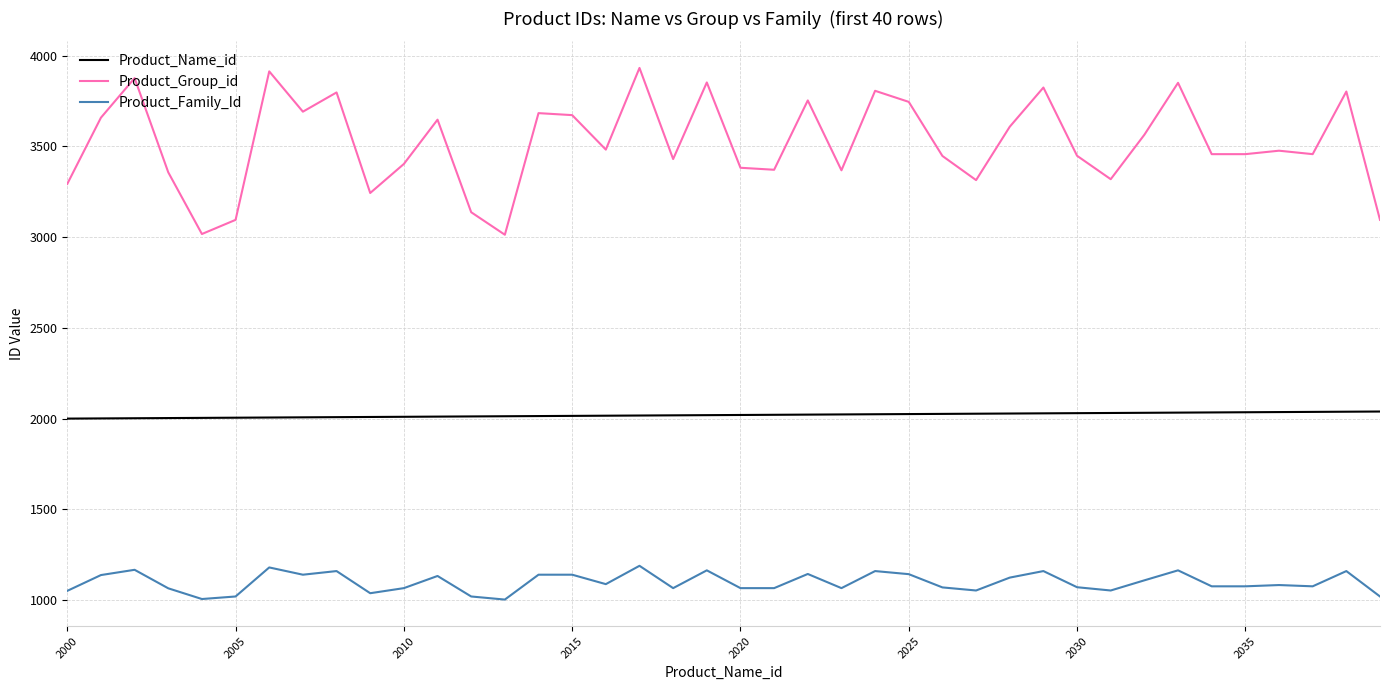

What are all the series names shown in the legend?

Product_Name_id, Product_Group_id, Product_Family_Id